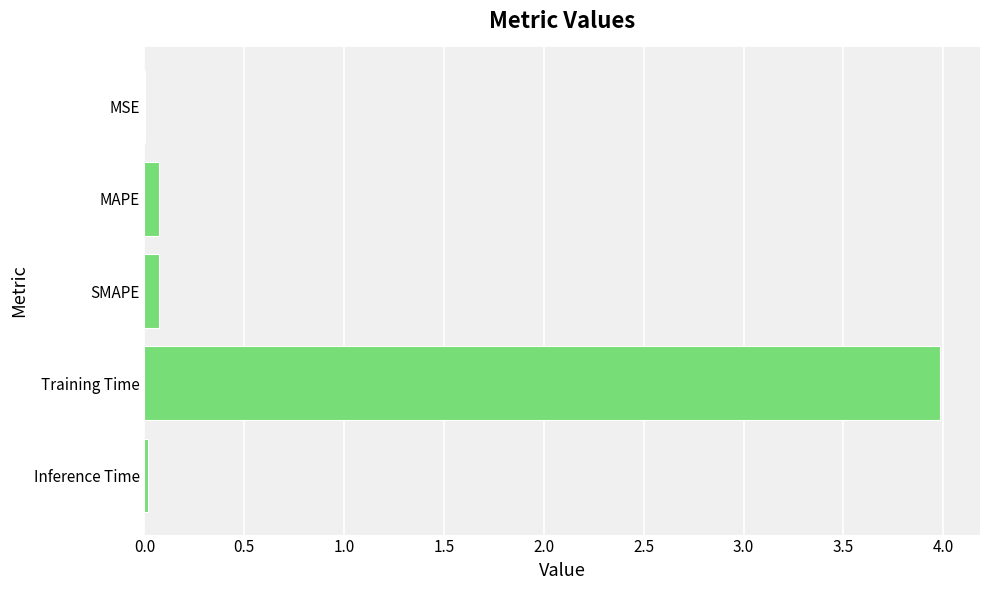

True or false: the data shows 0.1 at MAPE.

True